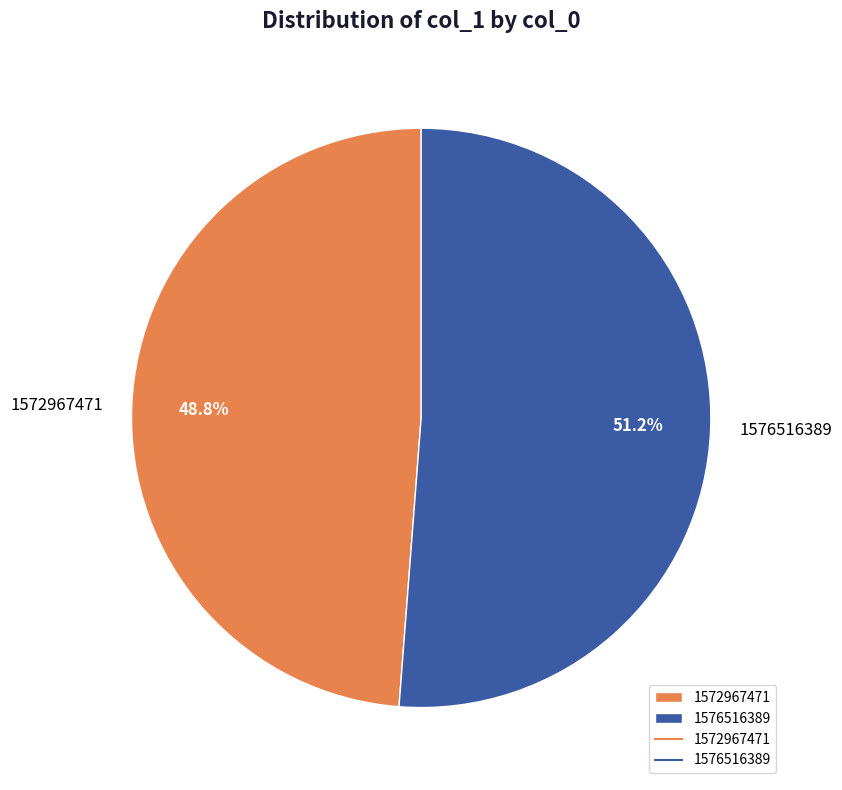

How many slices are in this pie chart?

2